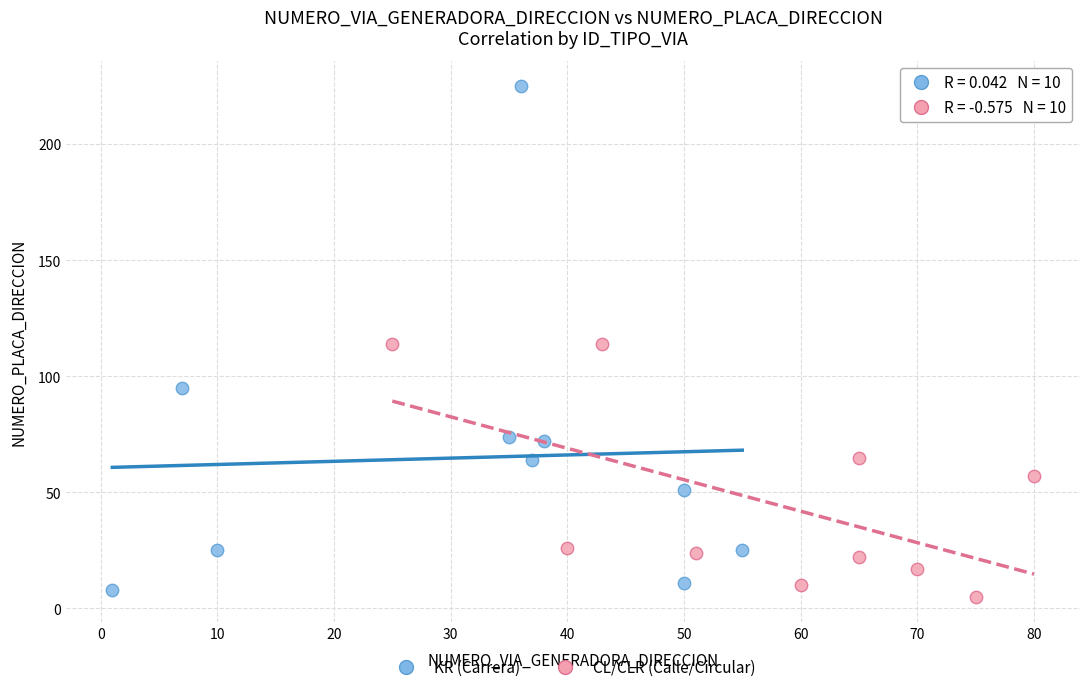

Which series contains the highest Y value?

KR (Carrera)